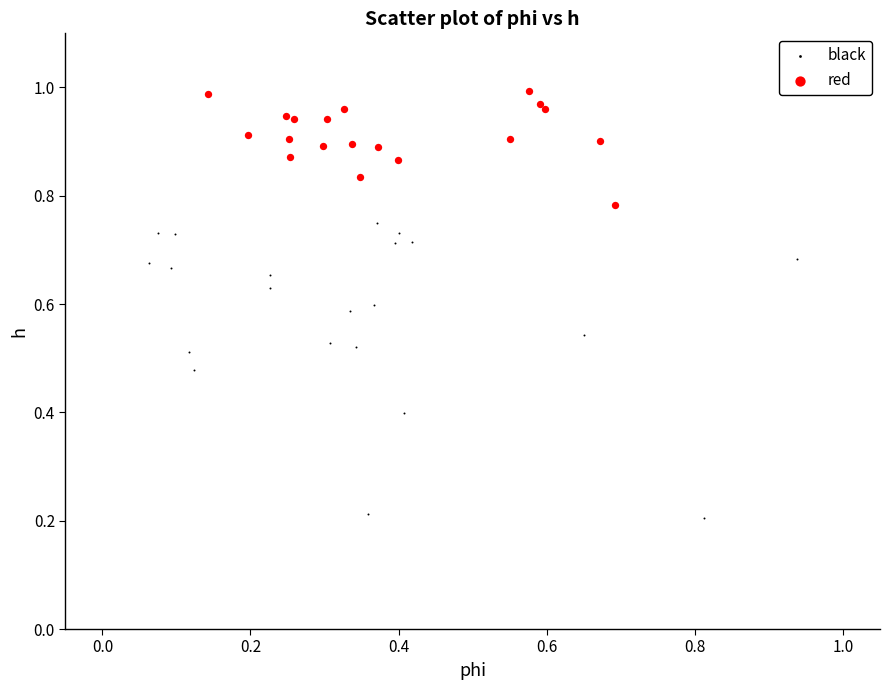

What are all the series names shown in the legend?

black, red